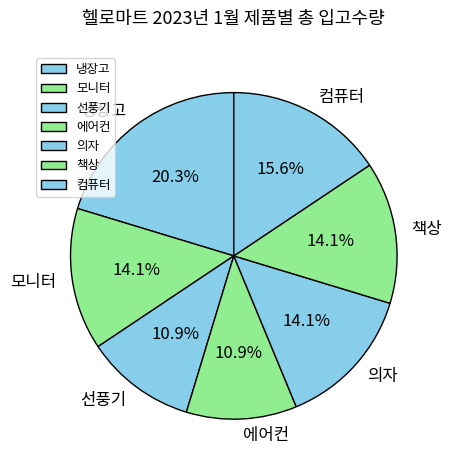

To the nearest percent, what portion does 냉장고 represent?

20%